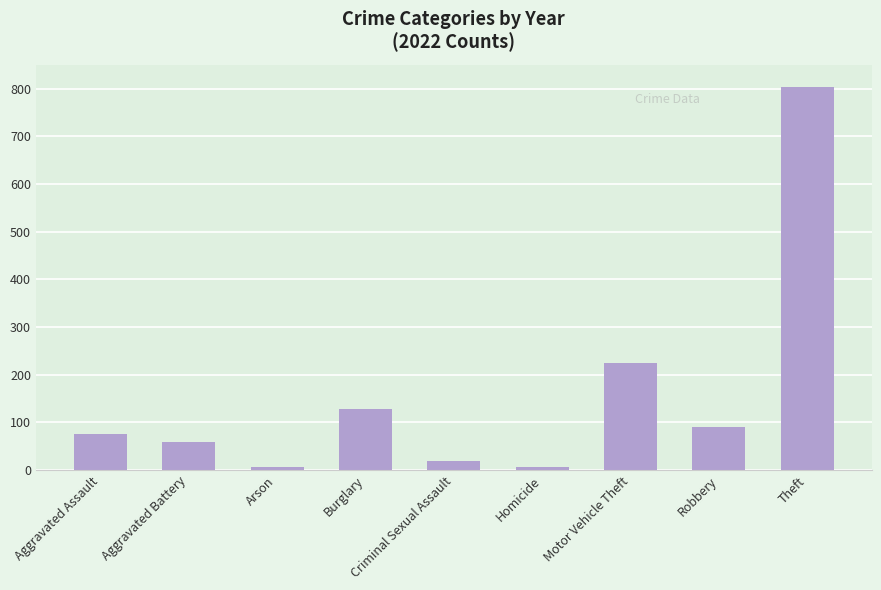

Are the bars horizontal?

No